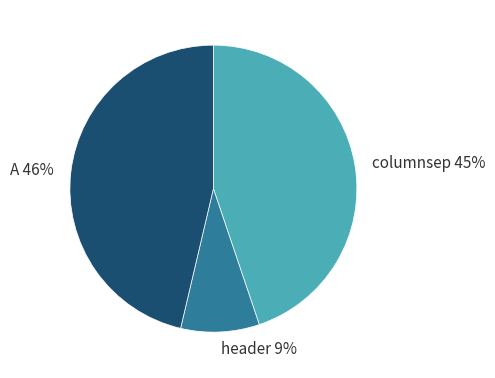

Rank the categories by value from highest to lowest.

A, columnsep, header